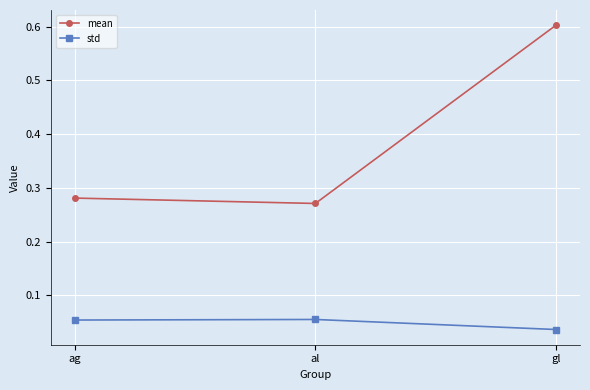

Where is std nearest to the value 0?

gl